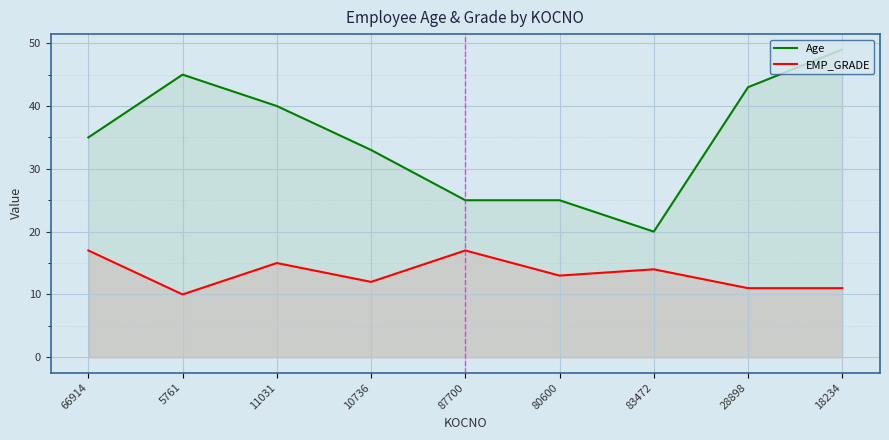

At which category does EMP_GRADE reach its first local valley?

5761